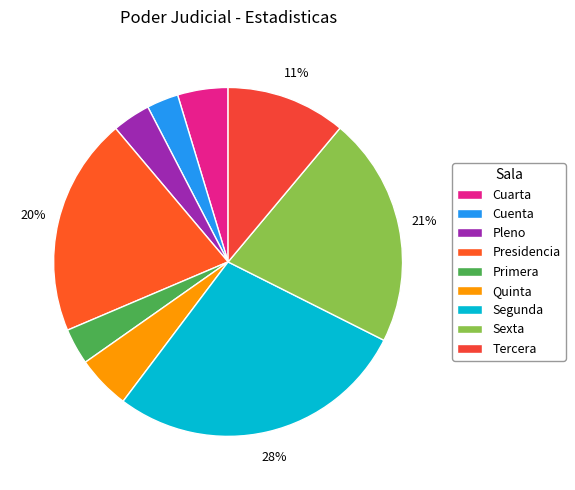

To the nearest percent, what portion does Primera represent?

3%